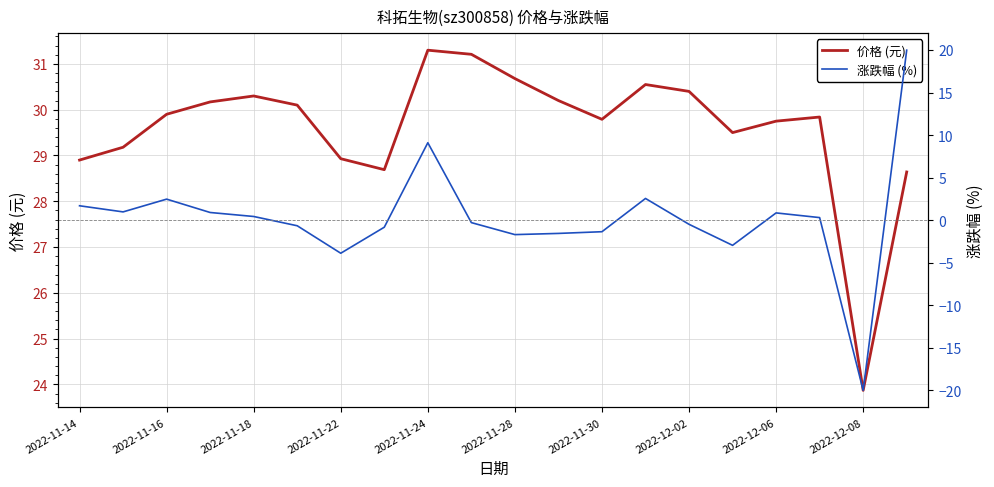

Count the number of data series in this chart.

2